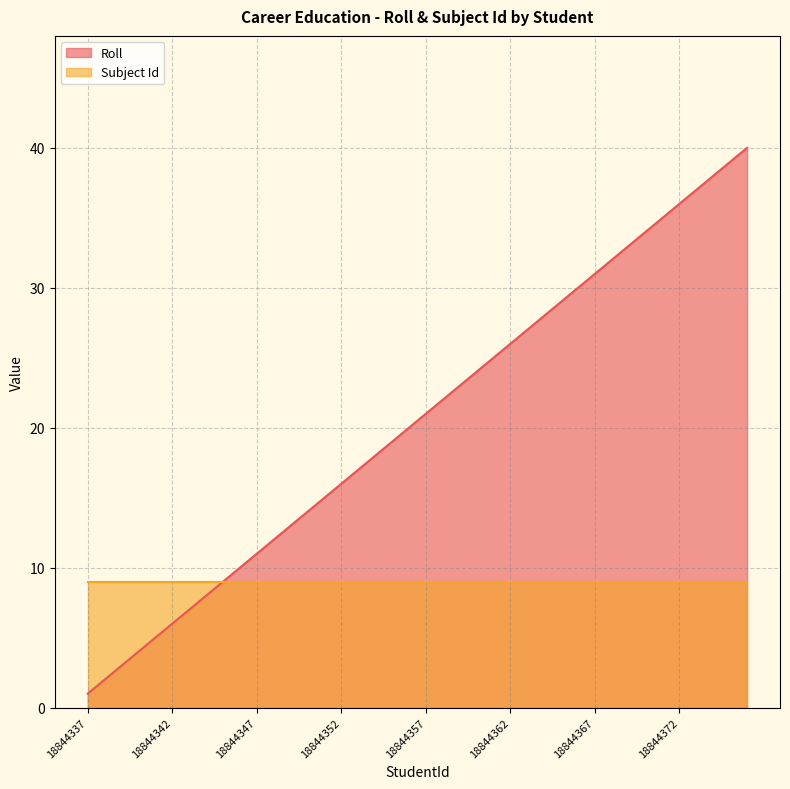

Which label corresponds to the largest value in the chart?

18844376